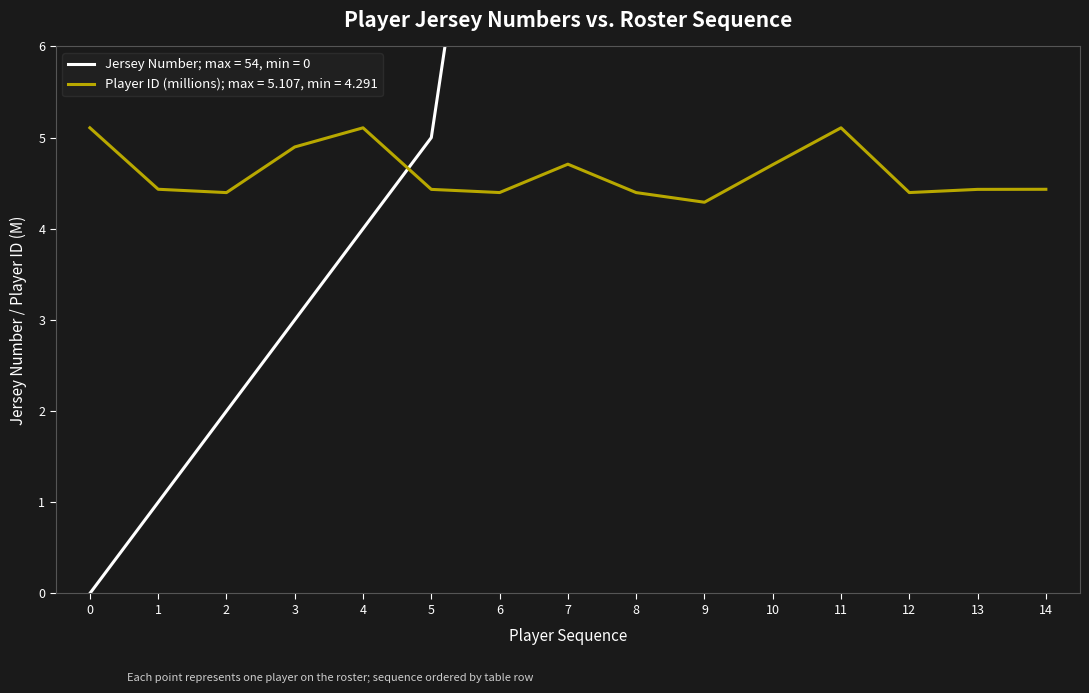

What is the average value of the Jersey Number series?

13.8